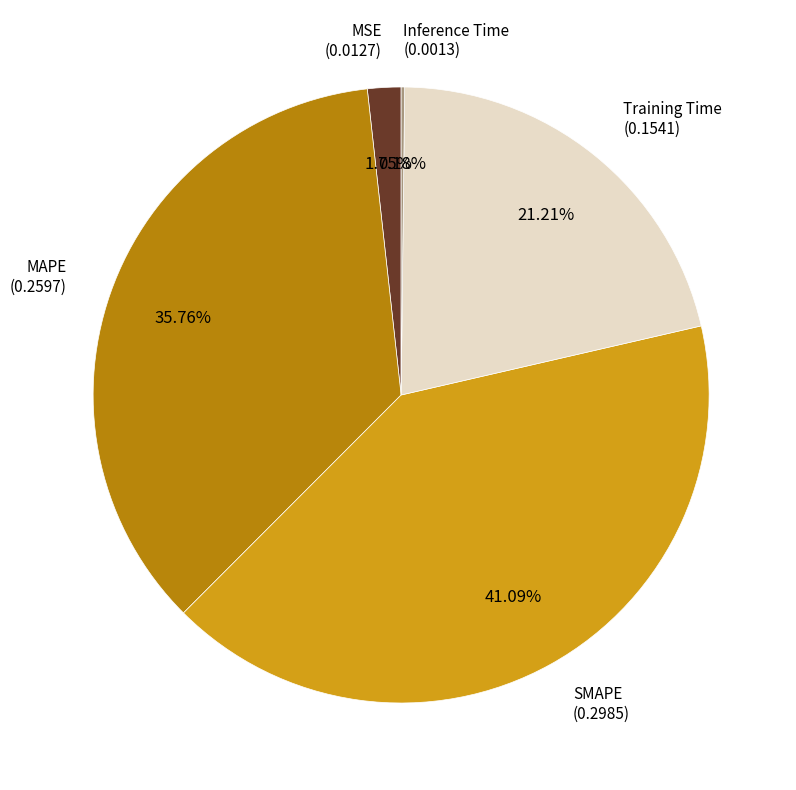

Does any single category account for the majority?

No